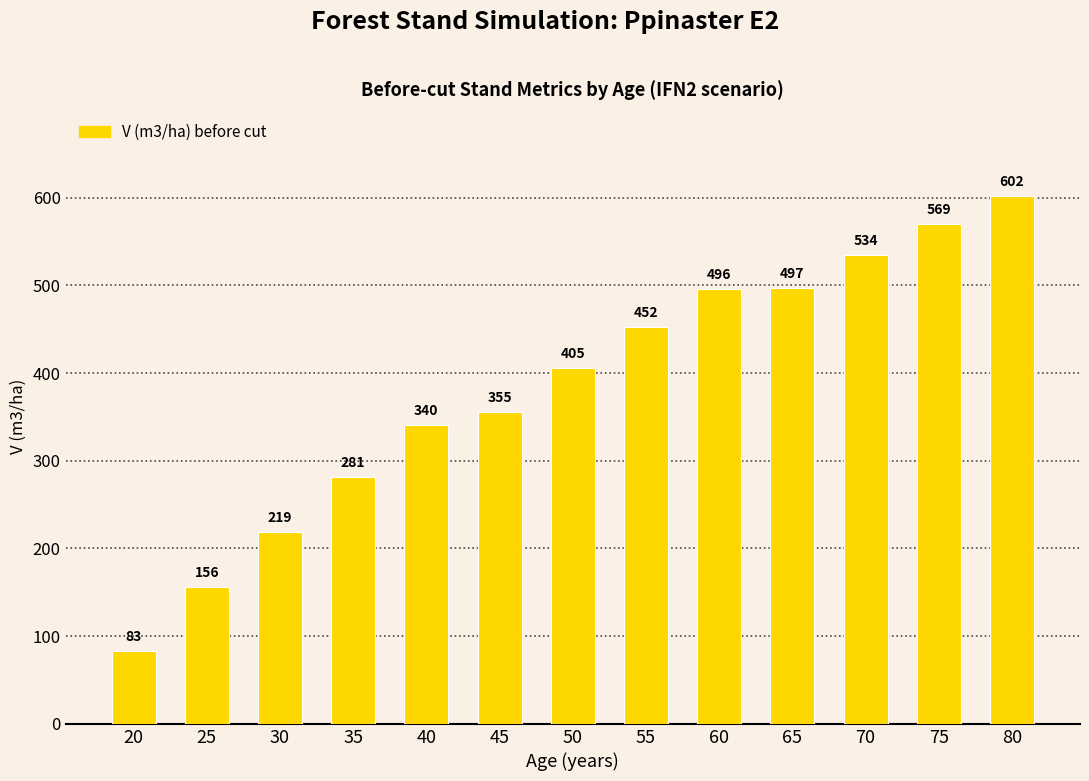

The value at 80 is 1047.1. True or false?

False